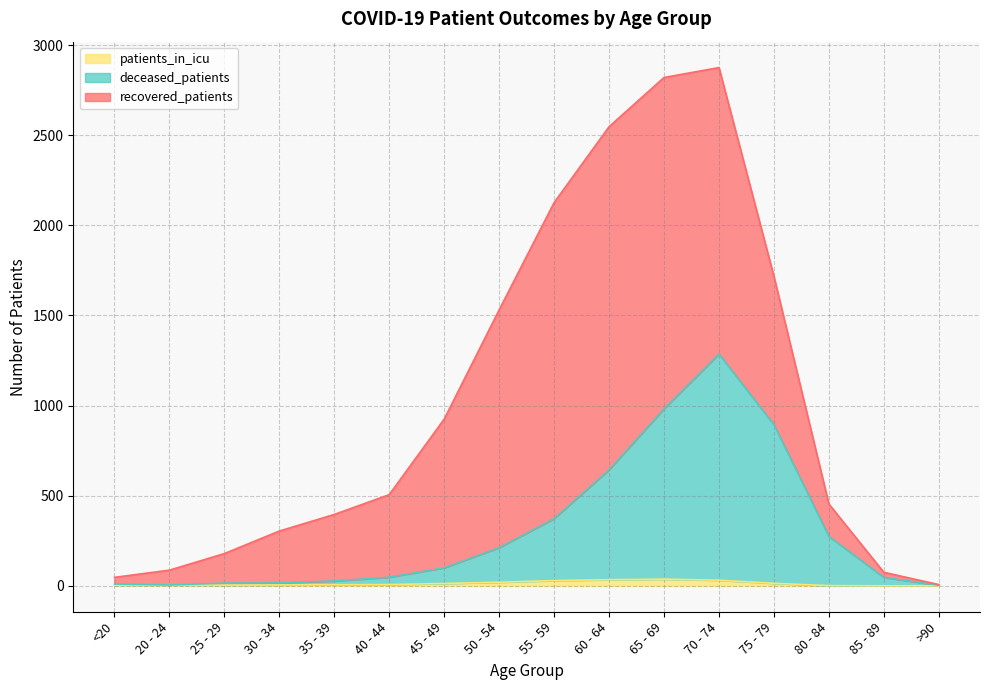

What is the label of the 2nd point from the left?

20 - 24